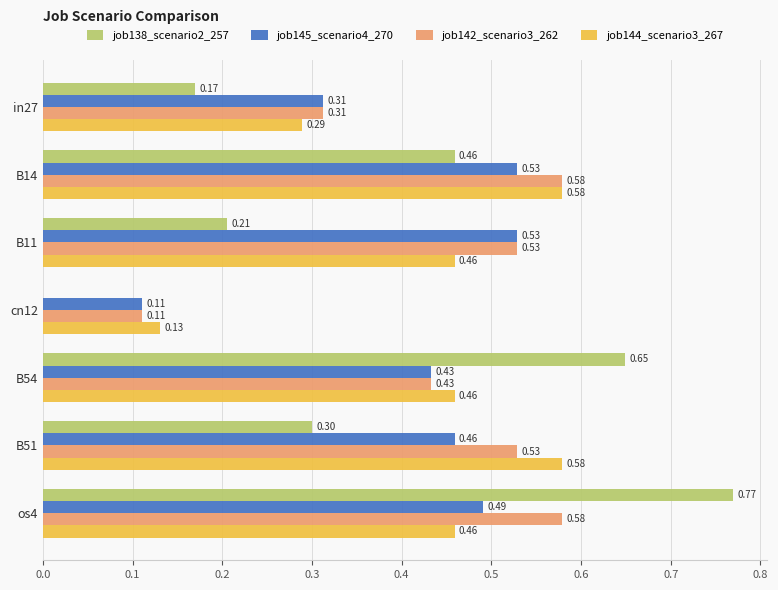

What is the sum of the job142_scenario3_262 values at B11 and B51?

1.1